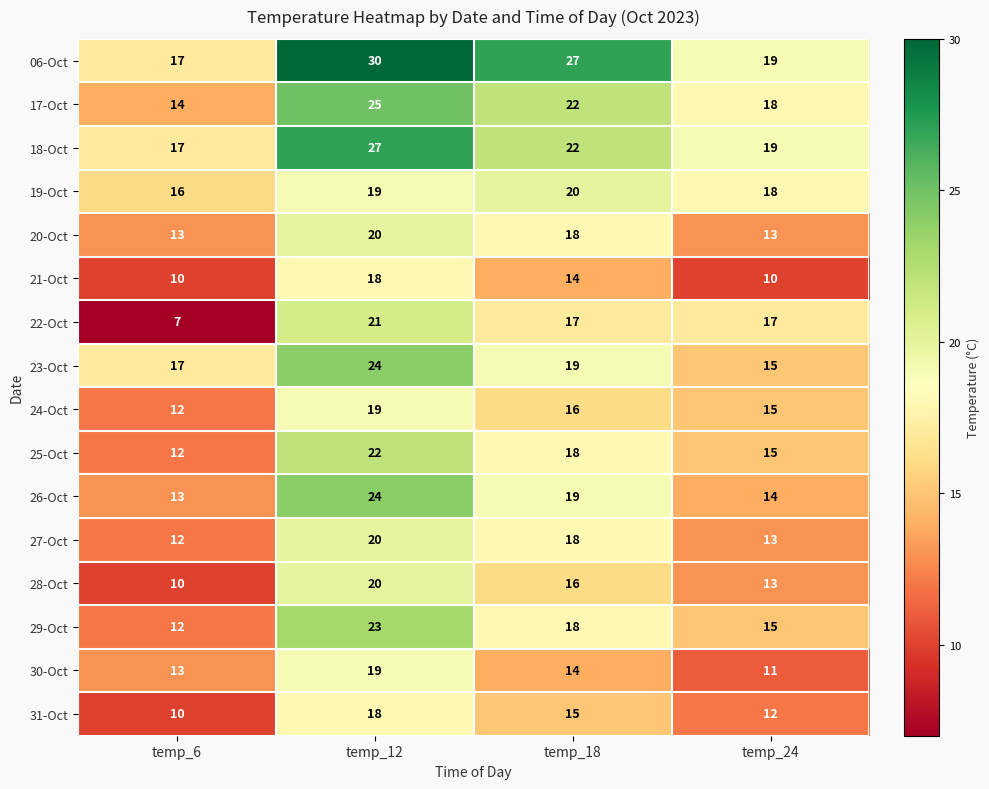

Which label corresponds to the smallest value in the chart?

temp_6